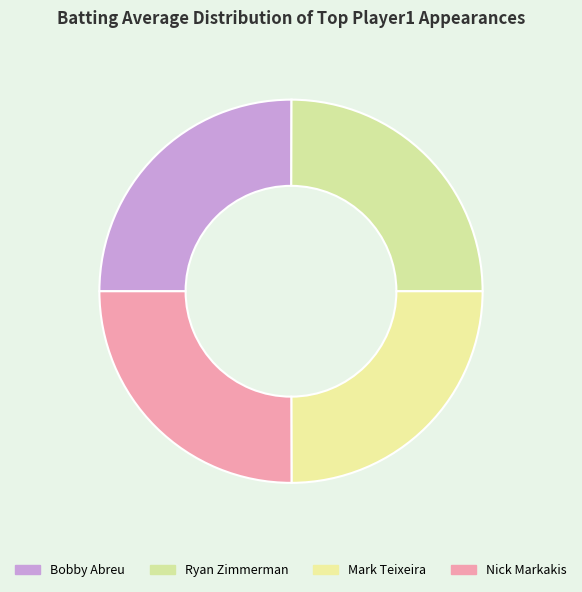

Is it true that Mark Teixeira is 39% of the pie?

False